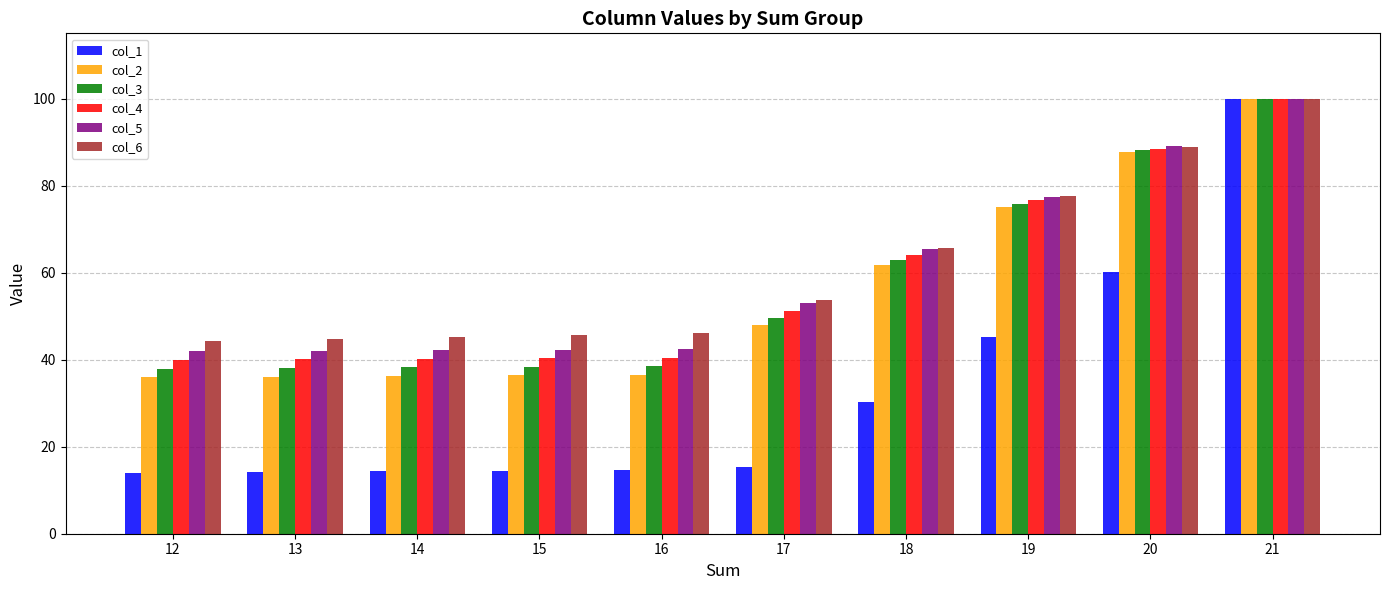

What is the total value across all series at 19?

427.7